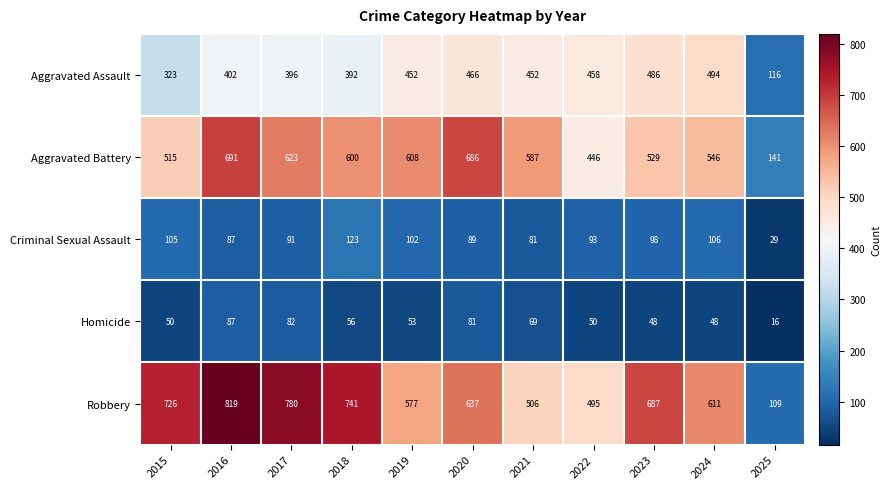

What is the sum of the Criminal Sexual Assault values at 2019 and 2016?

189